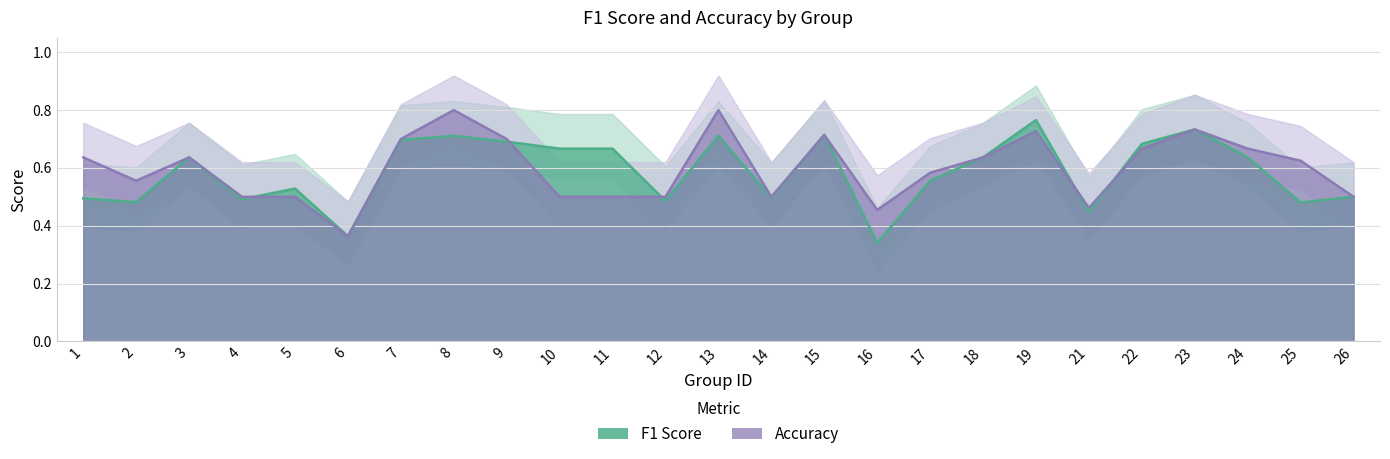

Which series has the widest spread of values?

accuracy